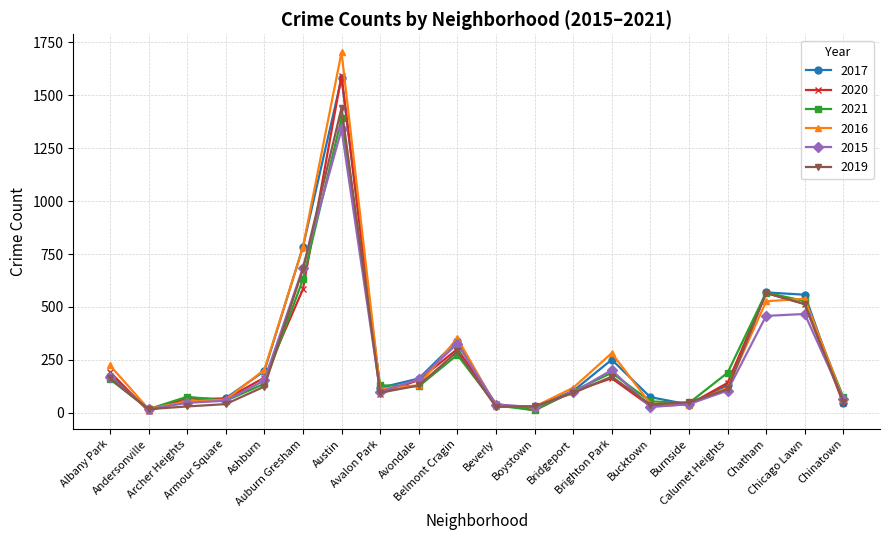

Where is 2016 nearest to the value 861?

Auburn Gresham